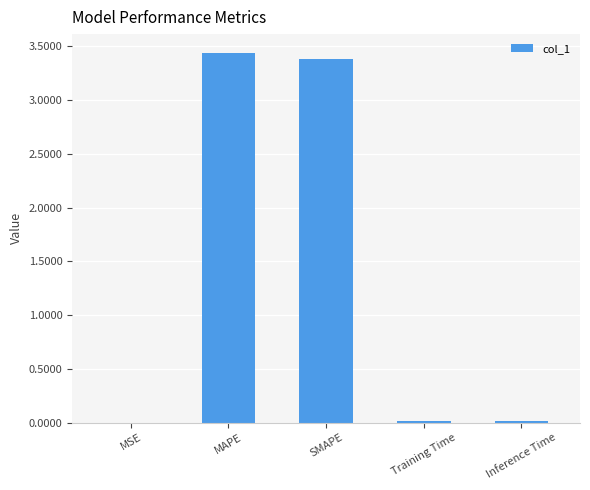

What is the ratio of the value at SMAPE to the value at MAPE?

1.0